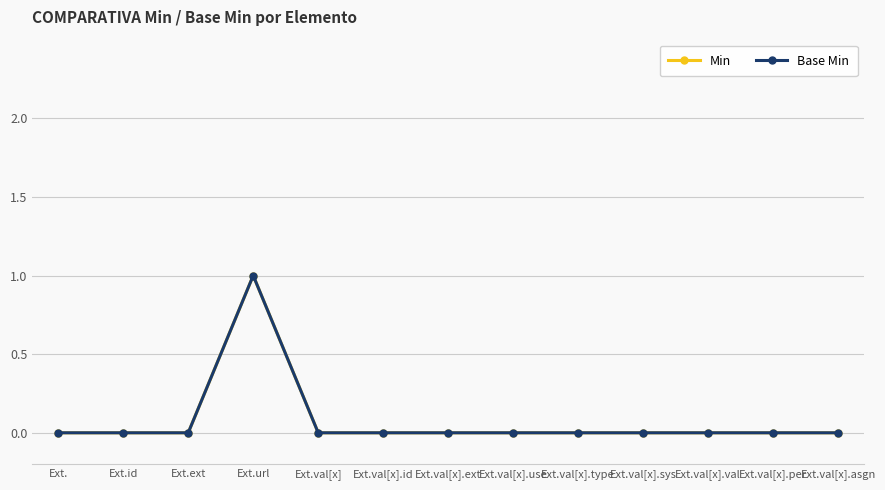

Between Ext.val[x].val and Ext.val[x].ext, which is larger?

Ext.val[x].val